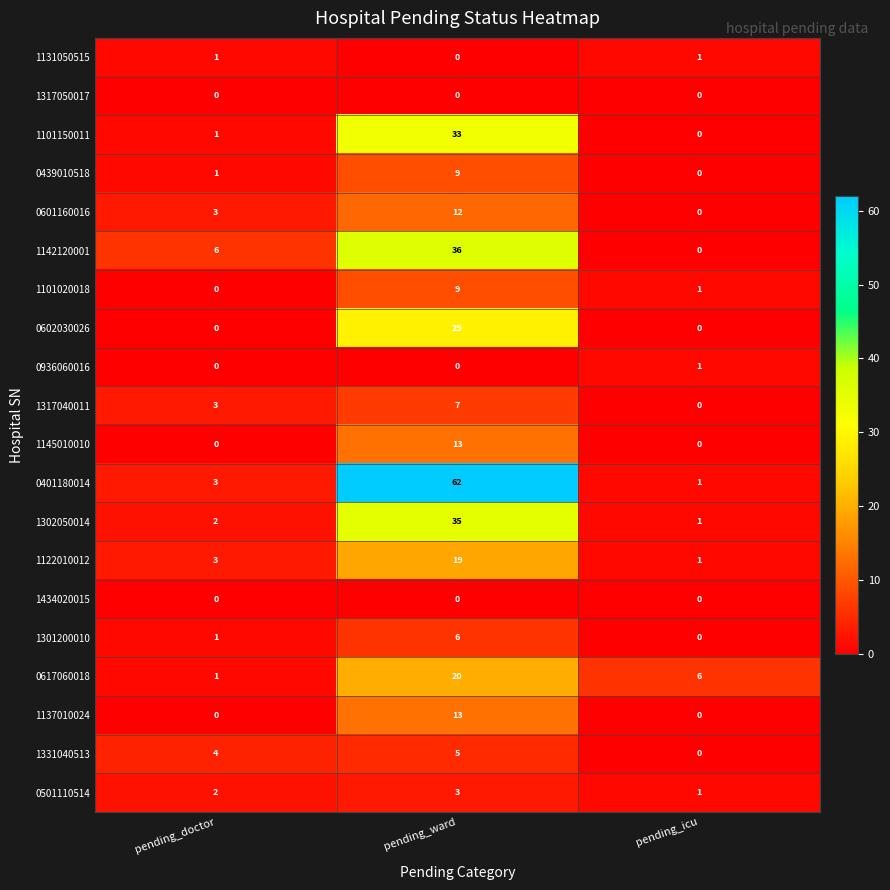

What is the highest value of the 0501110514 series?

3